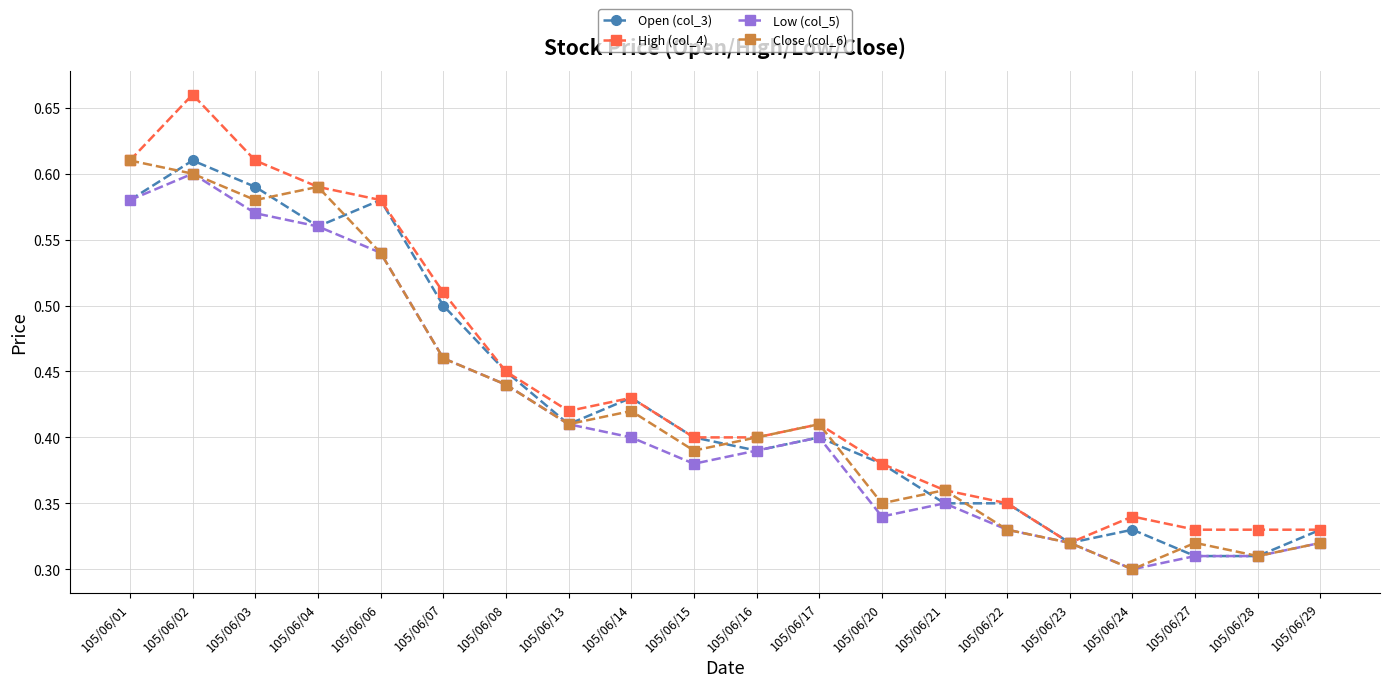

The High (col_4) series shows 0.4 at 105/06/14. True or false?

True